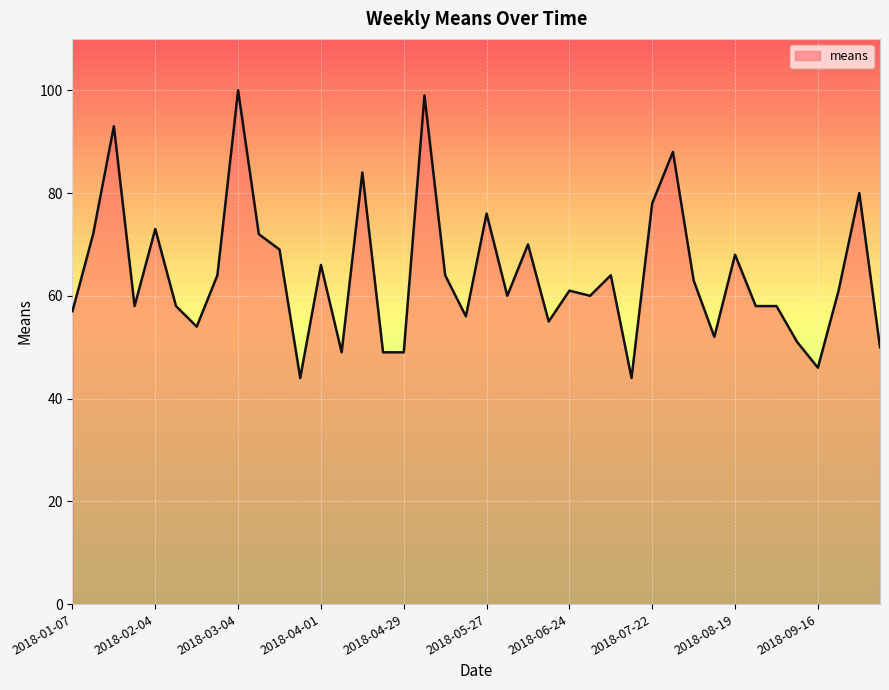

What is the difference between the second highest and minimum values?

55